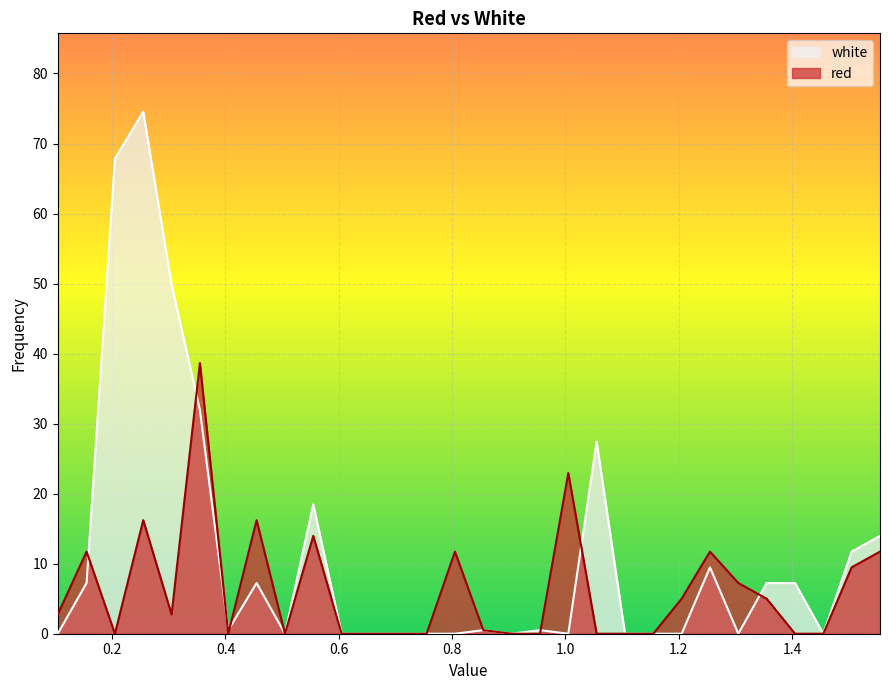

Which has a higher value, 0.905 or 0.1042?

0.1042